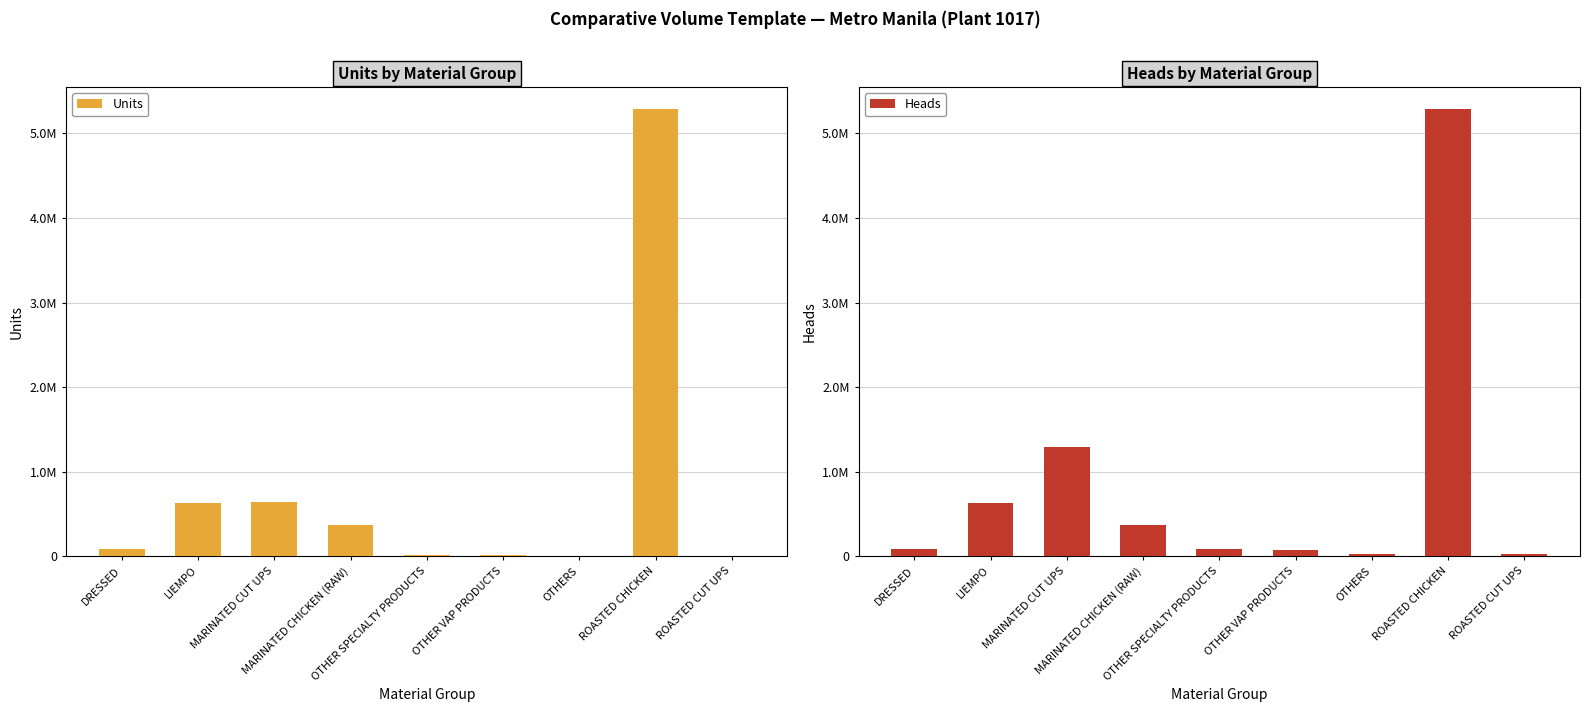

What is the difference between the Heads values at OTHER VAP PRODUCTS and OTHERS?

45693.0